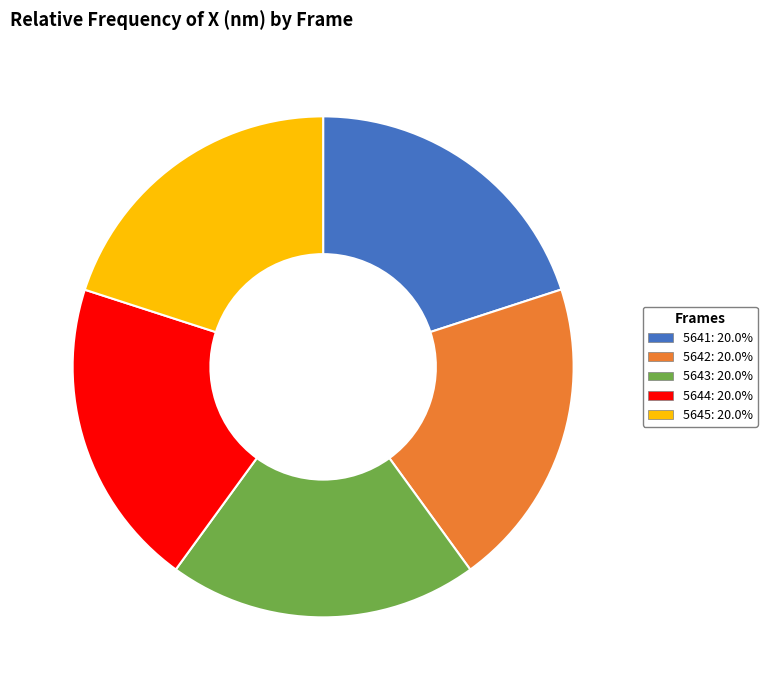

Is 5641 the majority of the pie?

No